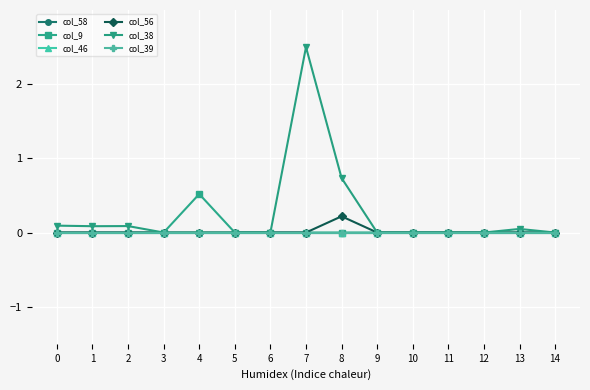

Reading right to left, what are all the values shown in this chart?

col_58: 0.0	0.0	0.0	0.0	0.0	0.0	0.0	0.0	0.0	0.0	0.0	0.0	0.0	0.0	0.0
col_9: 0.0	0.0	0.0	0.0	0.0	0.0	0.0	0.0	0.0	0.0	0.5	0.0	0.0	0.0	0.0
col_46: 0.0	0.0	0.0	0.0	0.0	0.0	0.0	0.0	0.0	0.0	0.0	0.0	0.0	0.0	0.0
col_56: 0.0	0.0	0.0	0.0	0.0	0.0	0.2	0.0	0.0	0.0	0.0	0.0	0.0	0.0	0.0
col_38: 0.0	0.0	0.0	0.0	0.0	0.0	0.7	2.5	0.0	0.0	0.0	0.0	0.1	0.1	0.1
col_39: 0.0	0.0	0.0	0.0	0.0	0.0	0.0	0.0	0.0	0.0	0.0	0.0	0.0	0.0	0.0